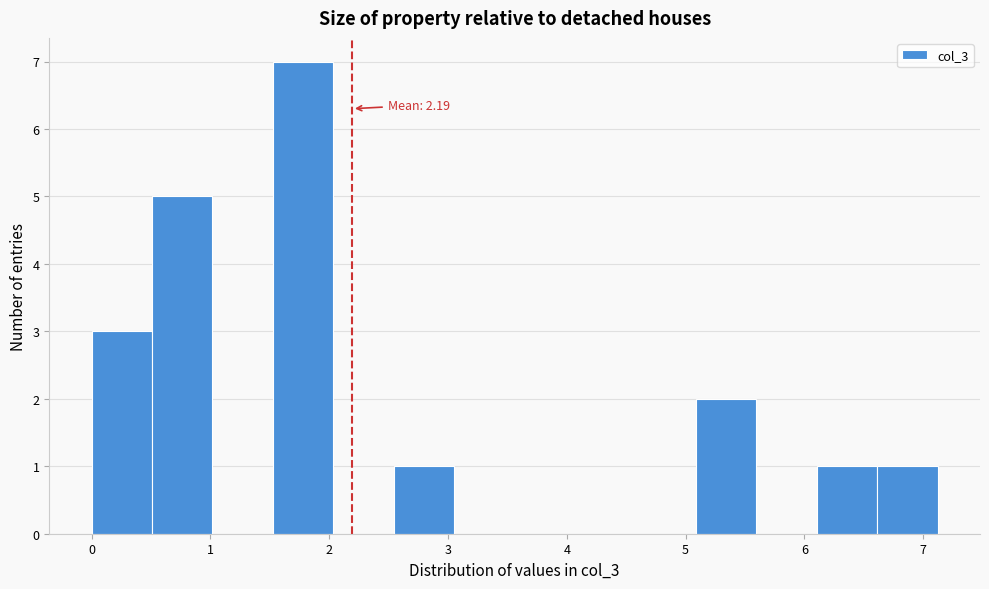

Which range on the x-axis has the tallest bar?

1.5 to 2.0